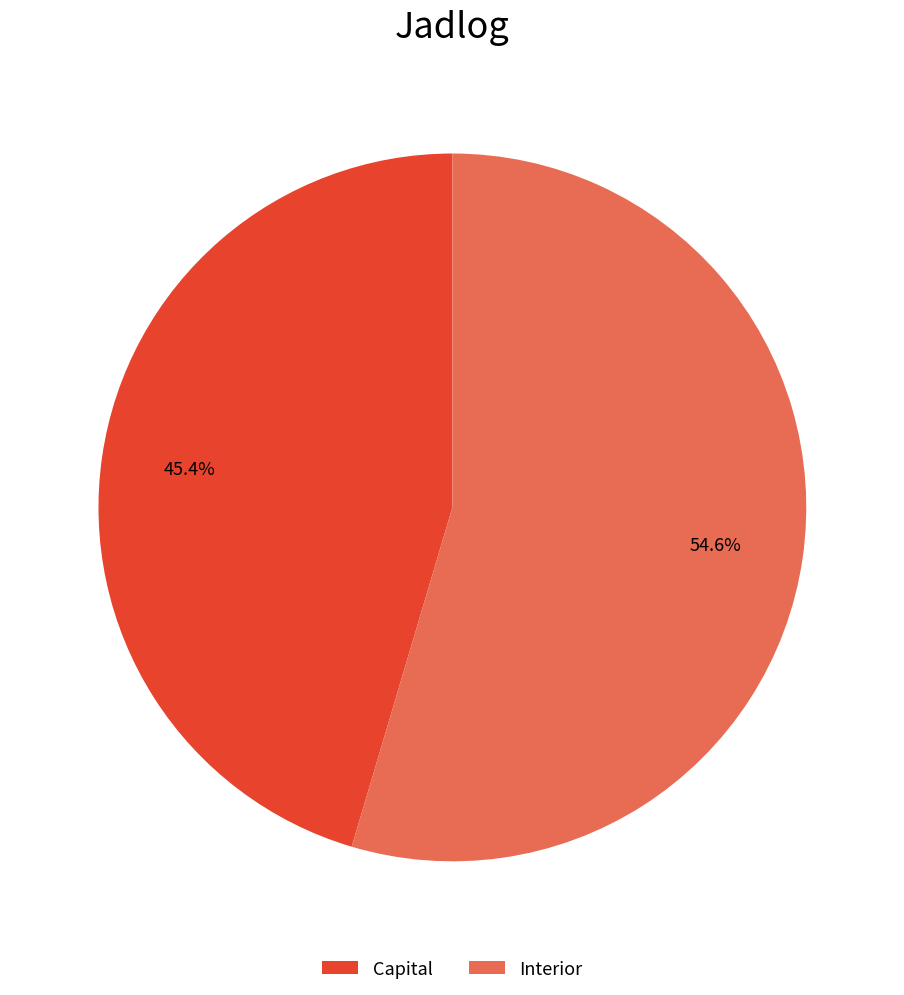

Approximately how many times larger is the value at Capital compared to Interior?

0.8